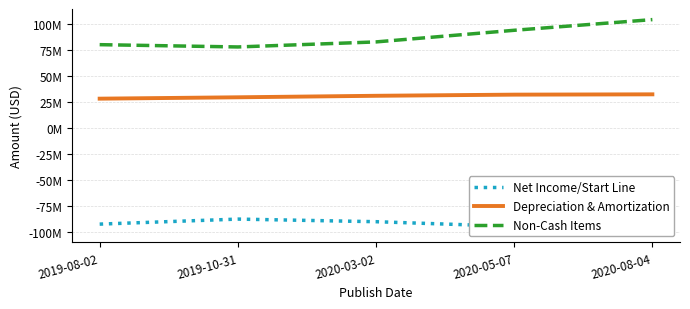

Which series has the widest spread of values?

Non-Cash Items